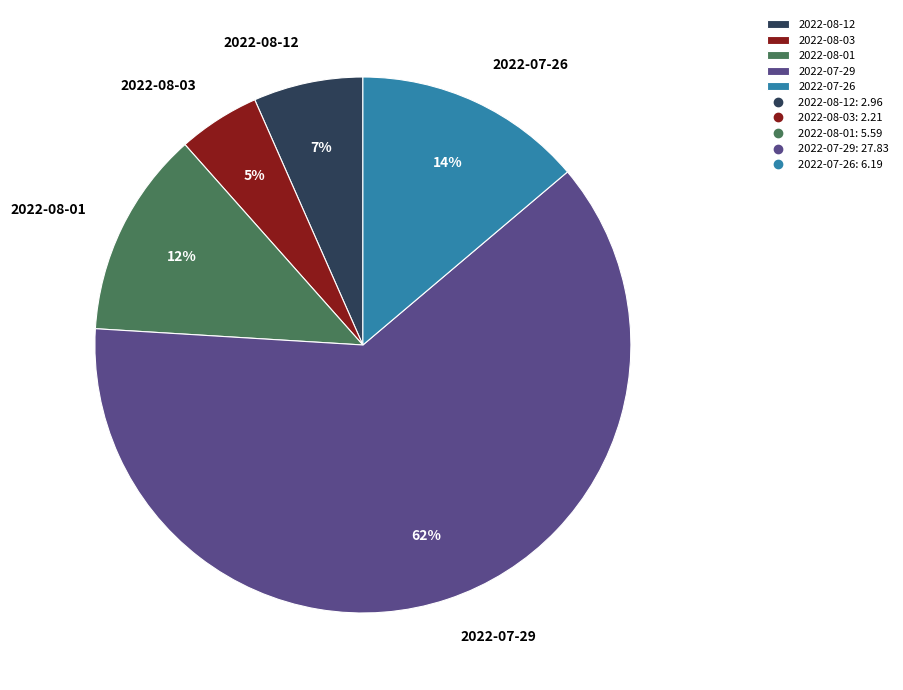

Is it true that 2022-07-29 is 74% of the pie?

False